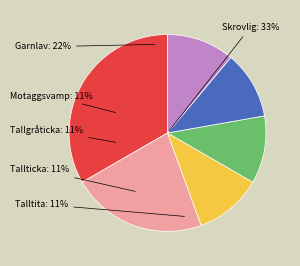

To the nearest percent, what is the difference between the Skrovlig taggsvamp and Garnlav slice percentages?

11%